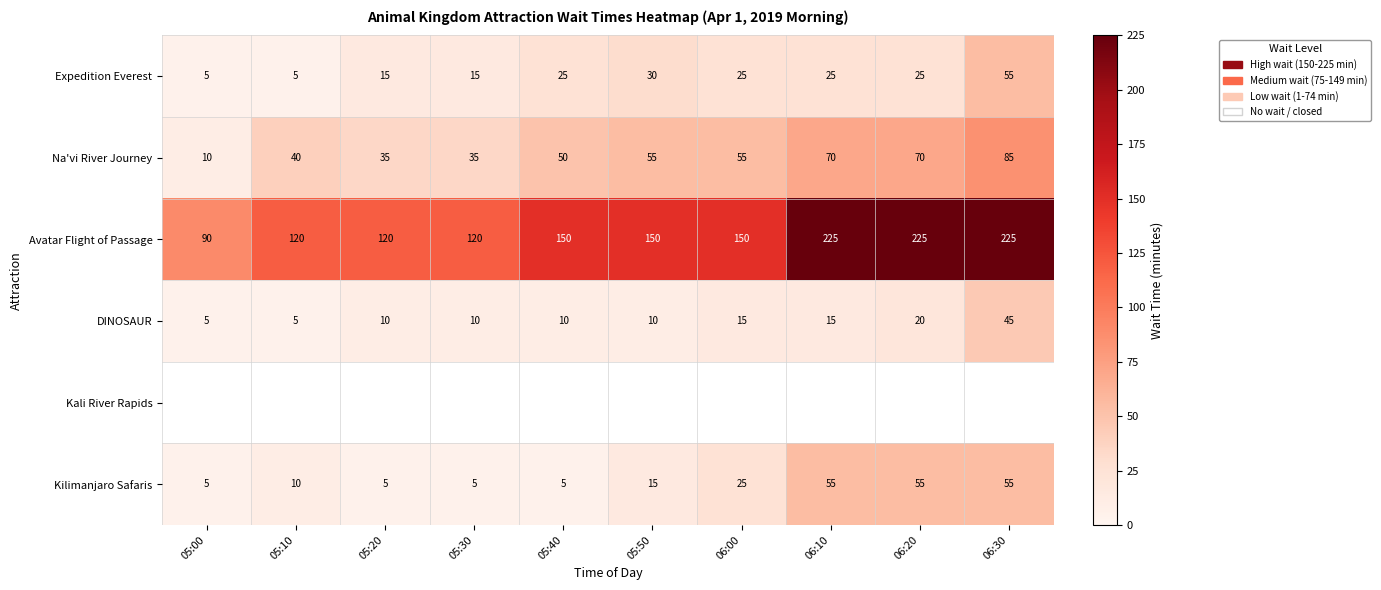

Is it true that Kilimanjaro Safaris equals 8.8 at 05:00?

False